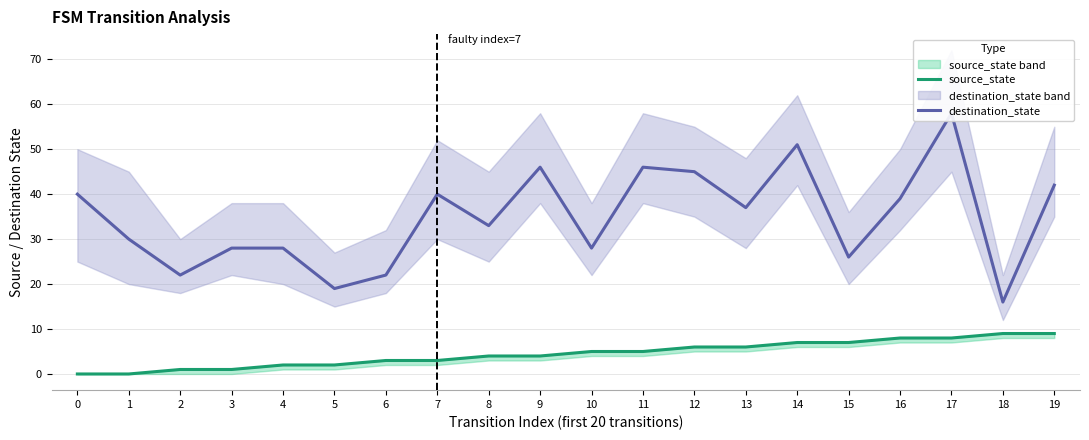

How many lines are shown in the chart?

2